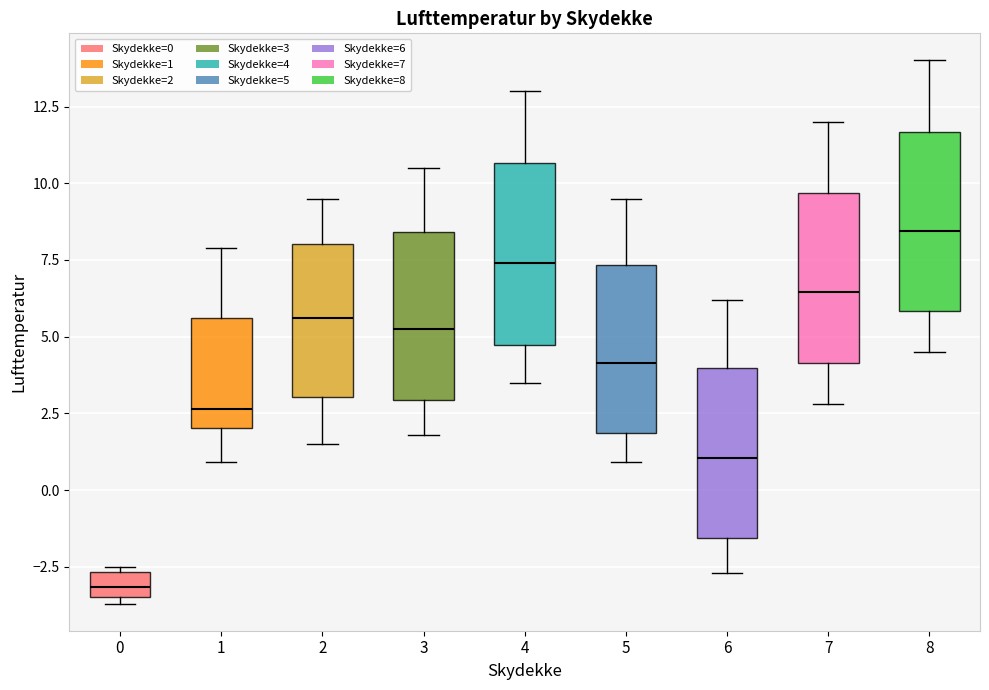

Where does the lower whisker of the box at x = 5 end on the y-axis? The values are not printed on the chart, so give them approximately, as read against the axis.

1.0